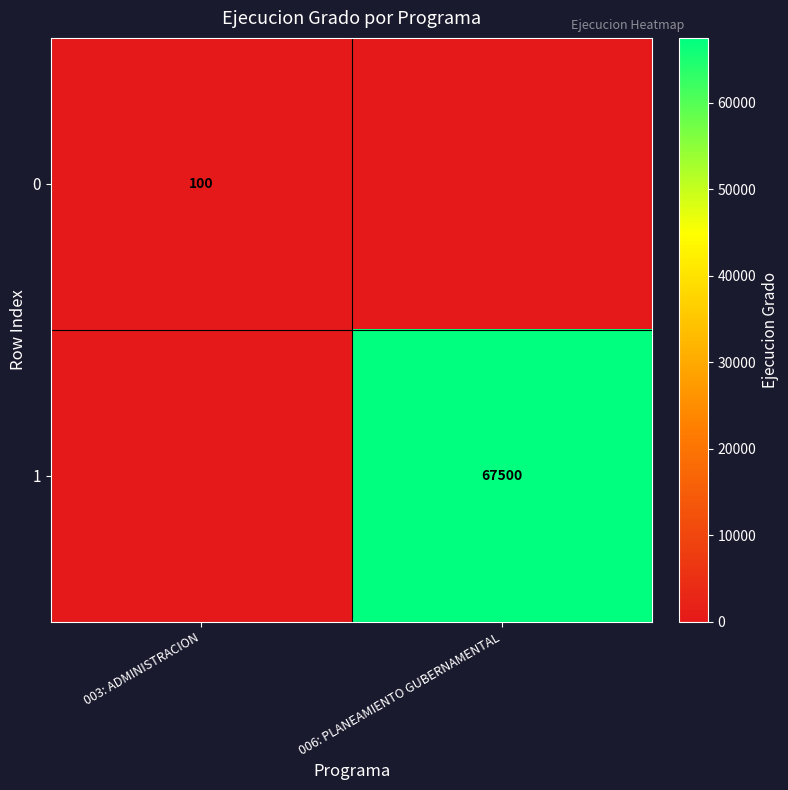

The value of 0 at 003: ADMINISTRACION is 133. True or false?

False